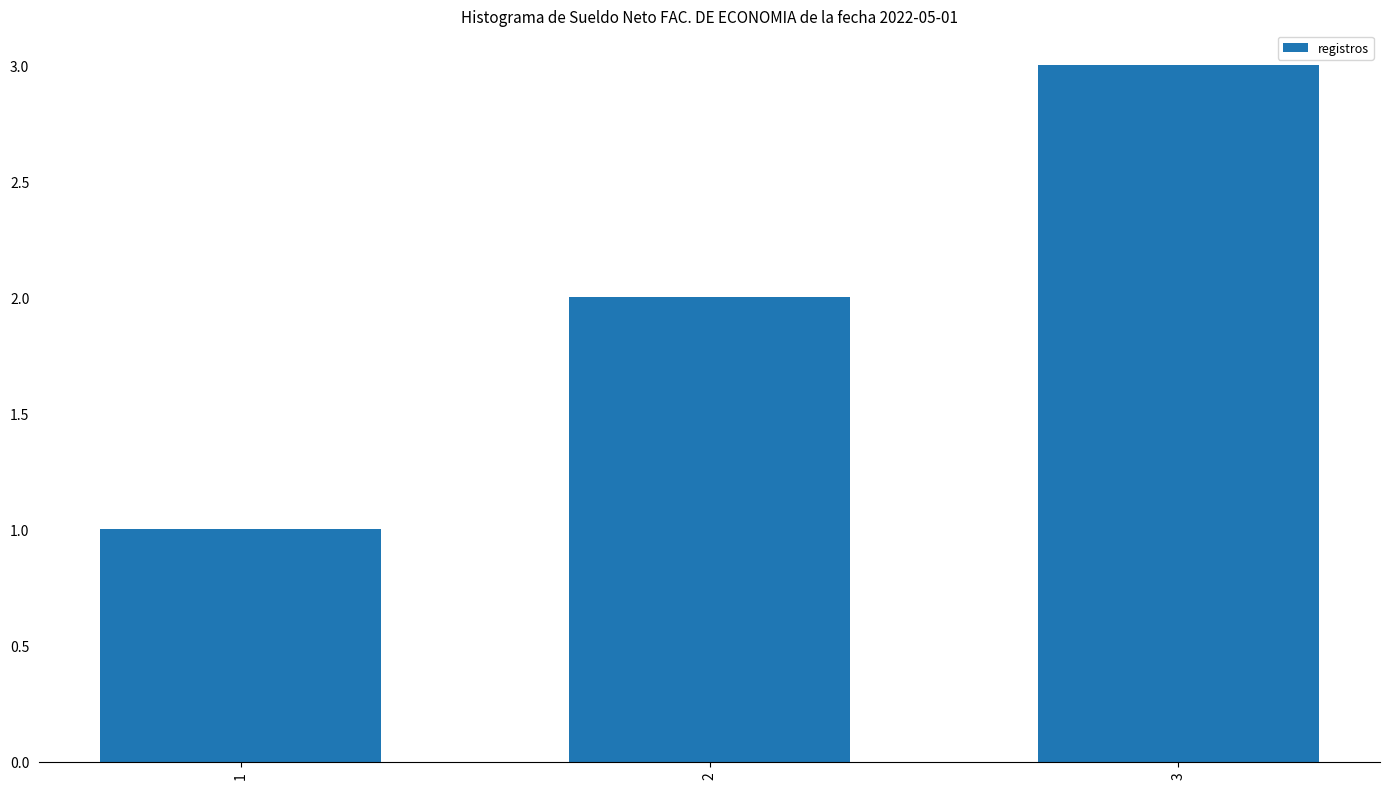

Count the values in the range 1 to 3.

3